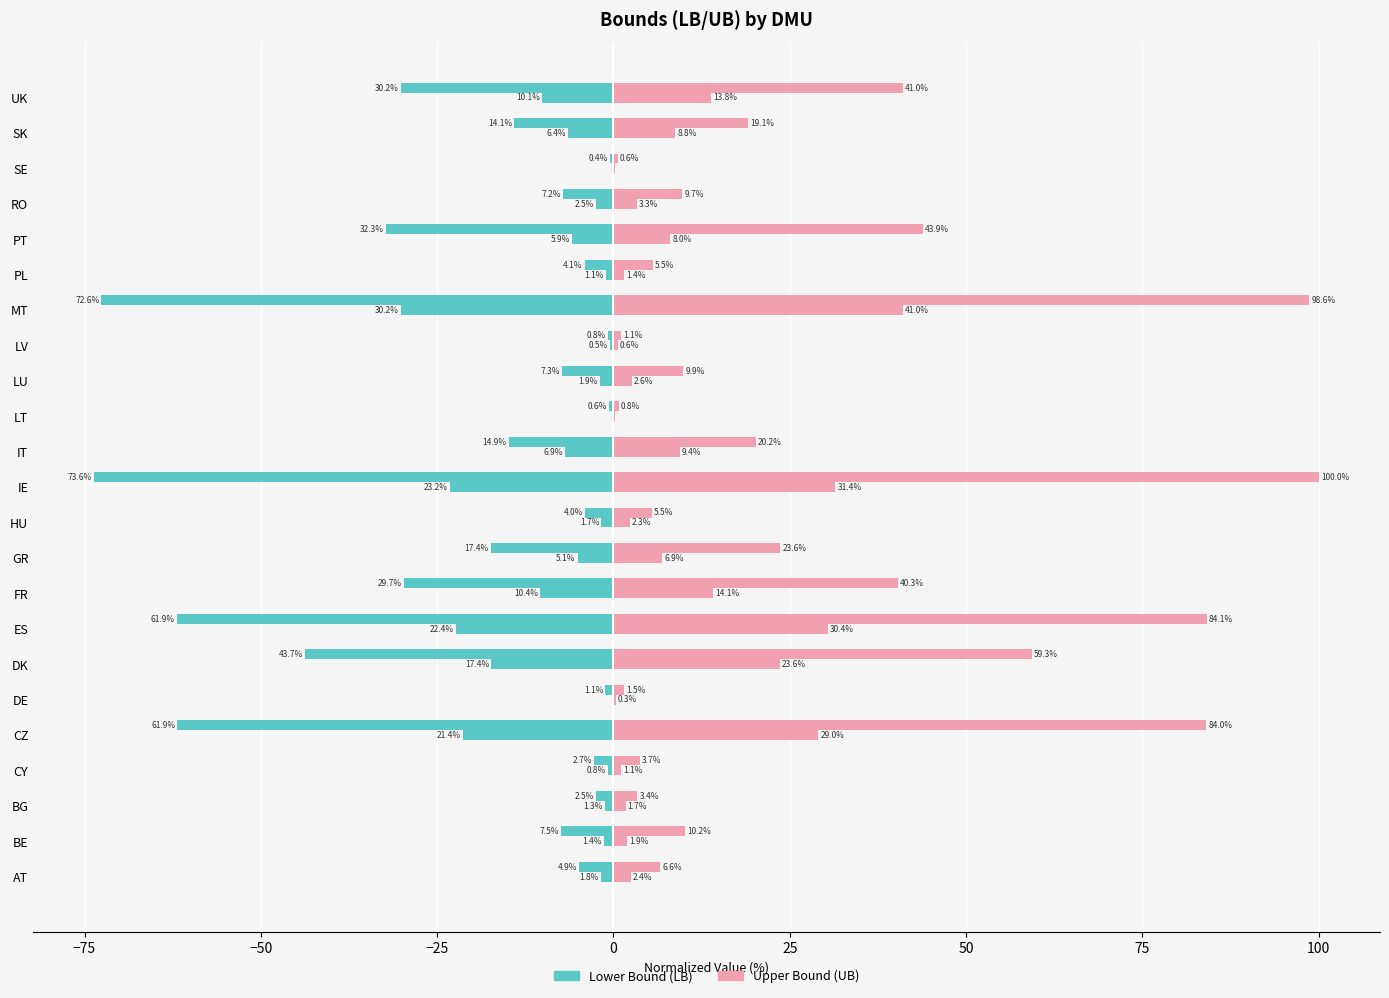

Count the number of data series in this chart.

6